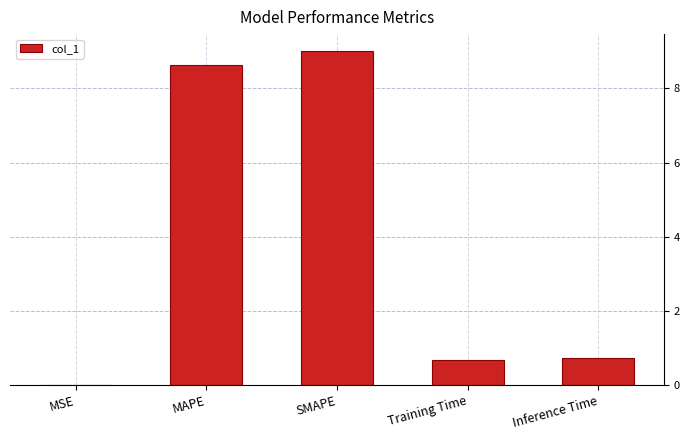

How many data points does each series have?

5